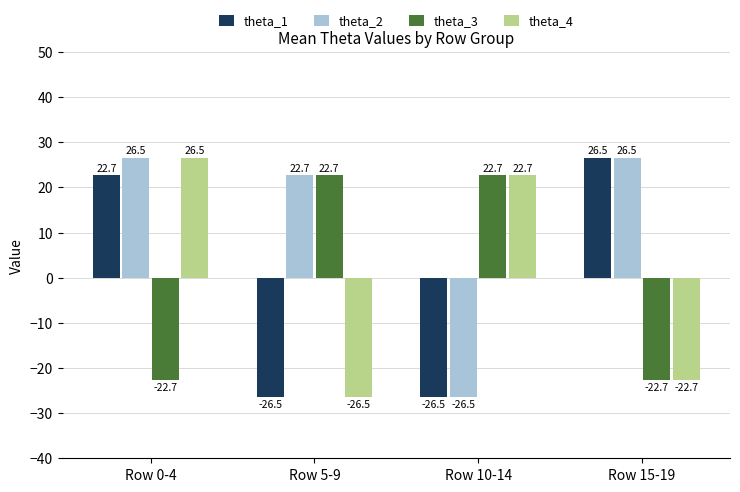

Which series changed the most between Row 0-4 and Row 15-19?

theta_4